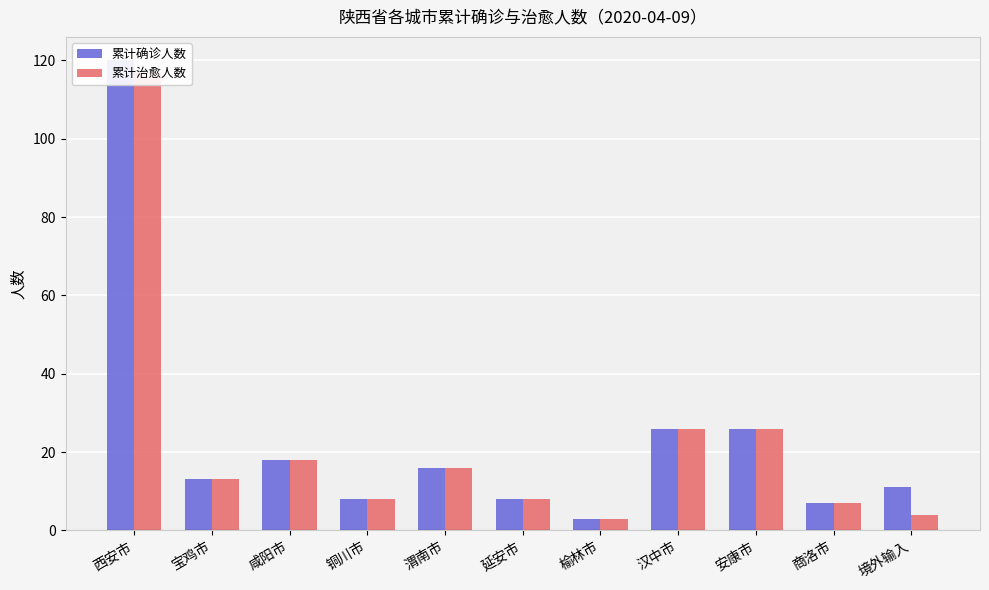

How many bars are there in each group?

2